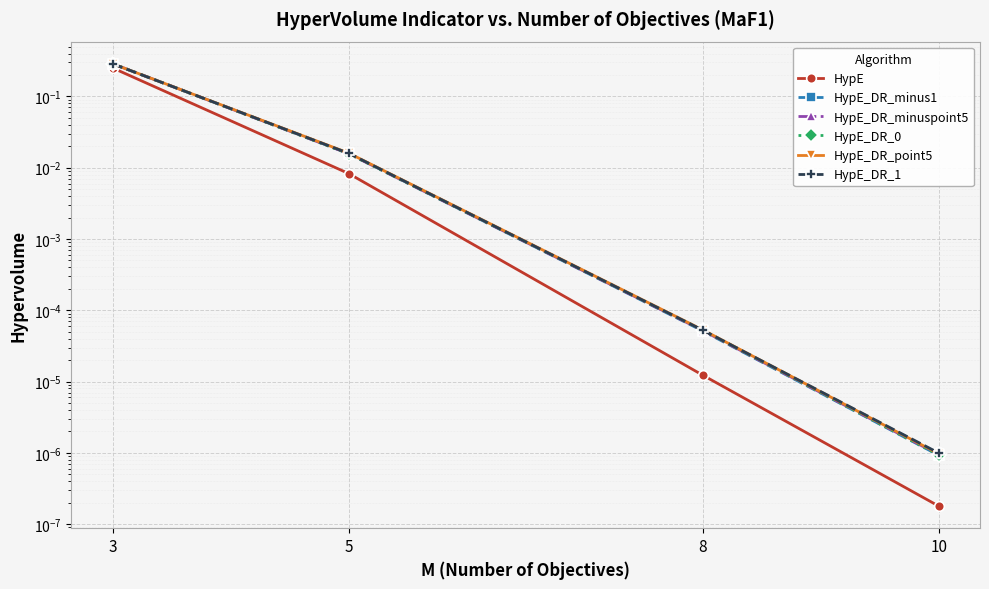

Which series has the largest total across all categories?

HypE_DR_0